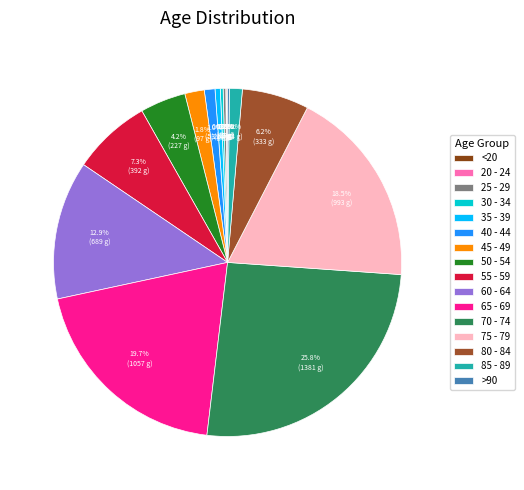

True or false: 60 - 64 accounts for 3% of the total.

False